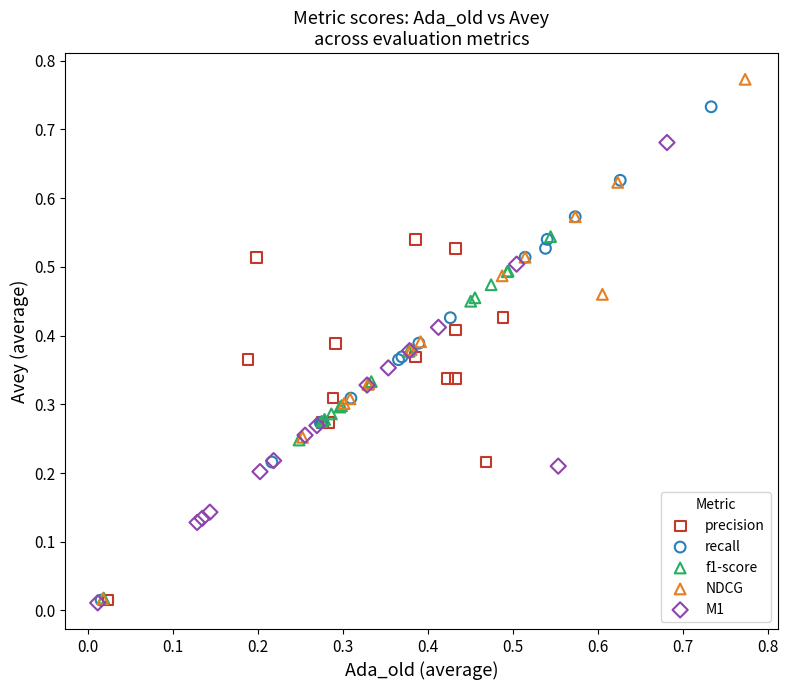

Which series has the largest Y range (max minus min)?

NDCG